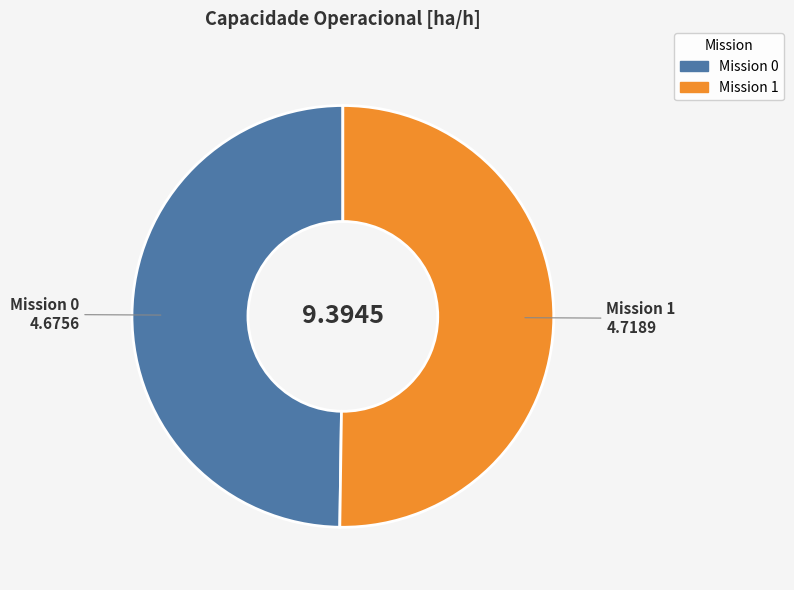

How many slices are in this pie chart?

2